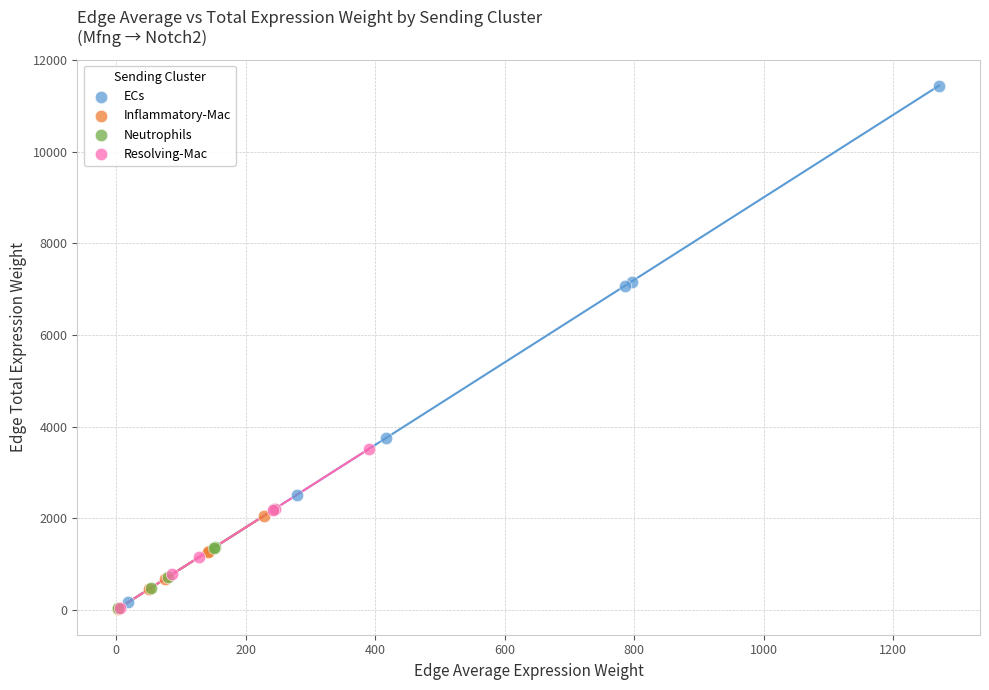

Which series has the largest Y range (max minus min)?

ECs